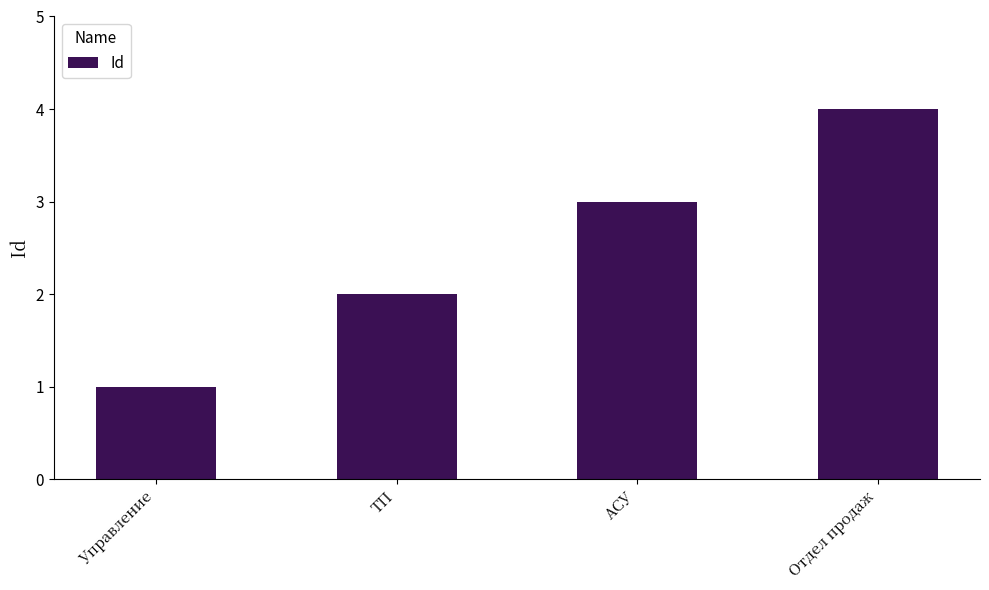

List the labels in order of value, largest first.

Отдел продаж, АСУ, ТП, Управление